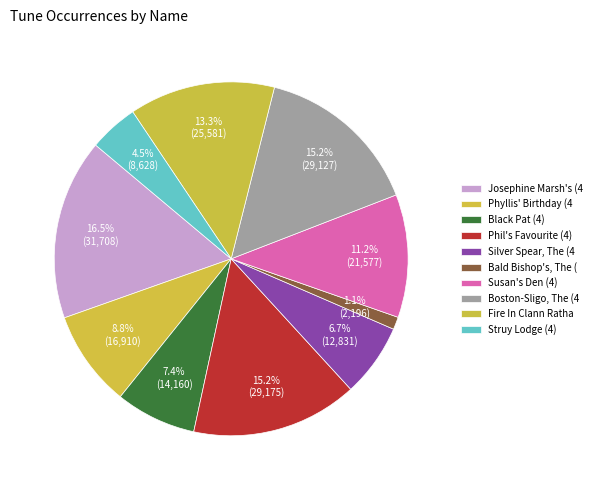

True or false: Phil's Favourite (4) accounts for 15% of the total.

True